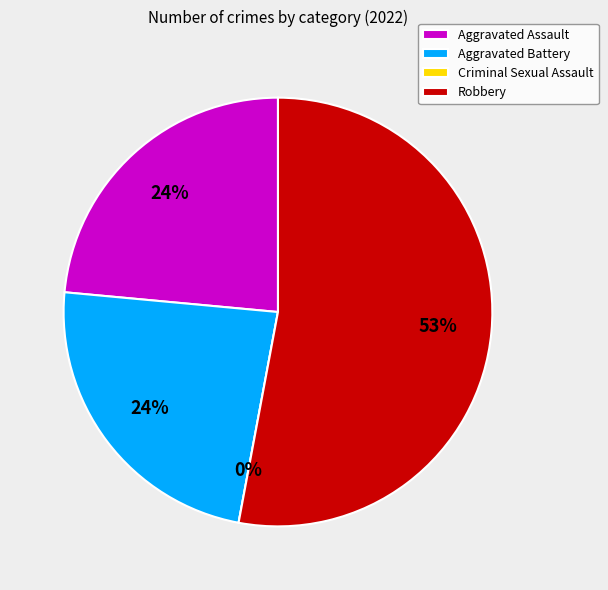

How many slices are in this pie chart?

4